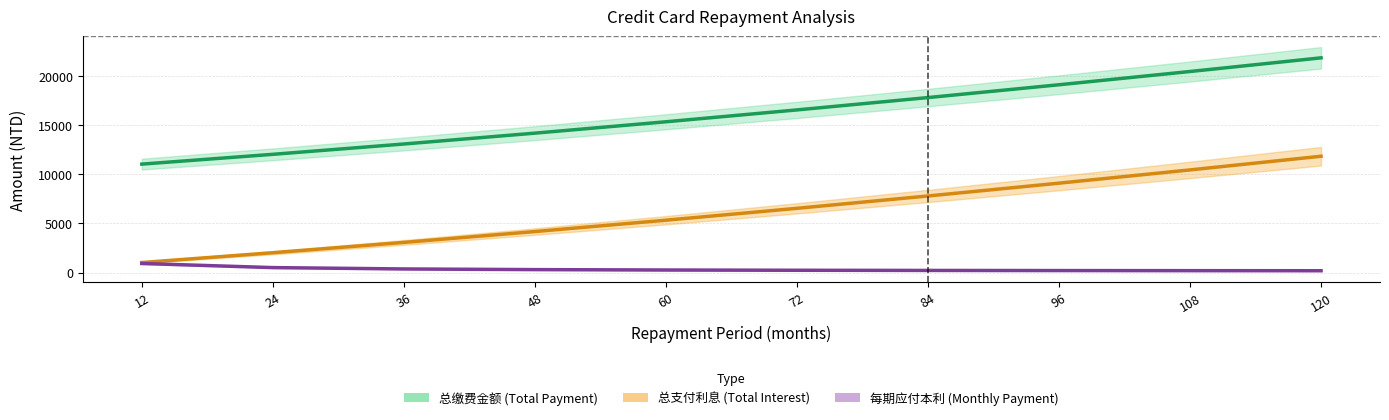

Rank the series at 84 from lowest to highest value.

每期应付本利, 总支付利息, 总缴费金额